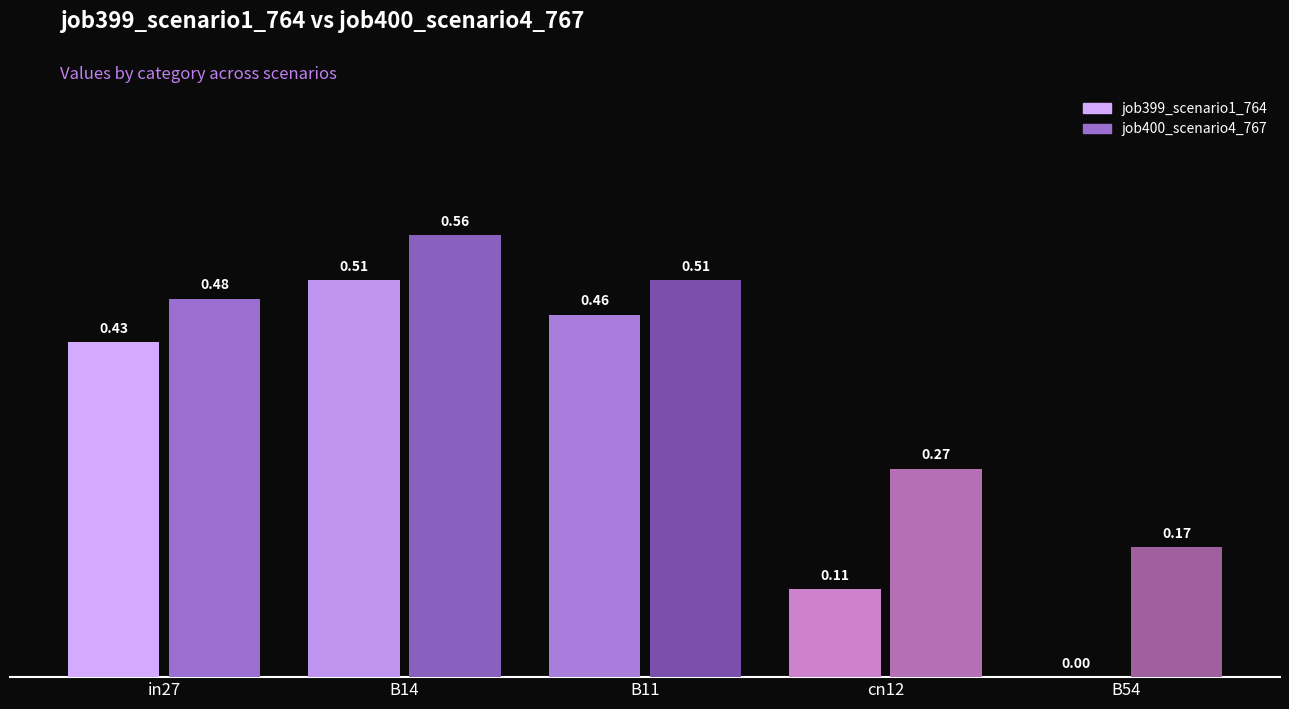

Between cn12 and B54, which series saw the biggest shift?

job399_scenario1_764